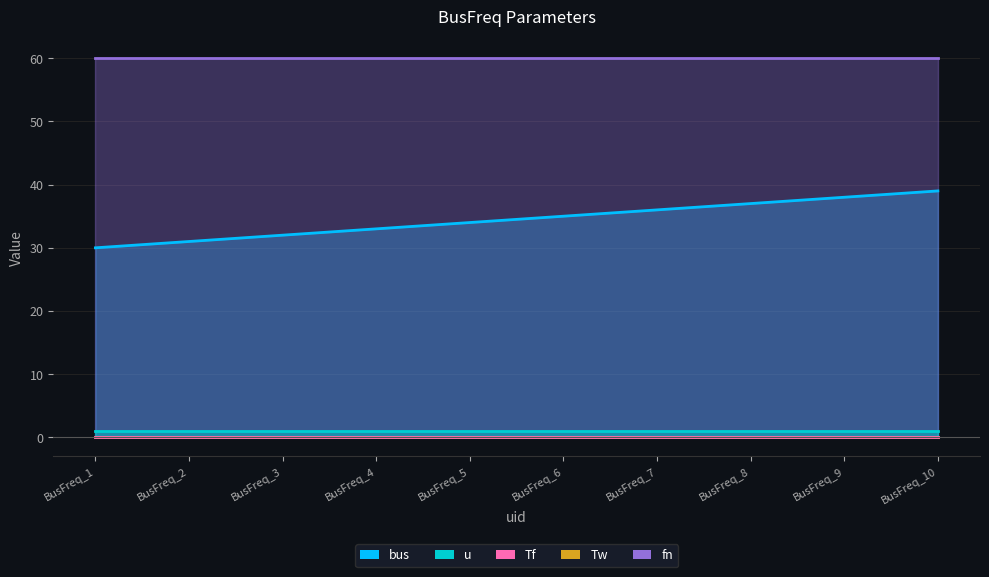

True or false: bus and Tw intersect in this chart.

False